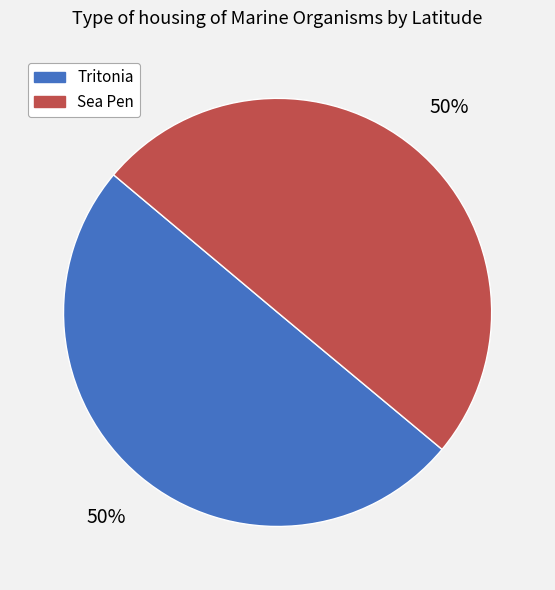

Approximately how many times larger is the value at Sea Pen compared to Tritonia?

1.0